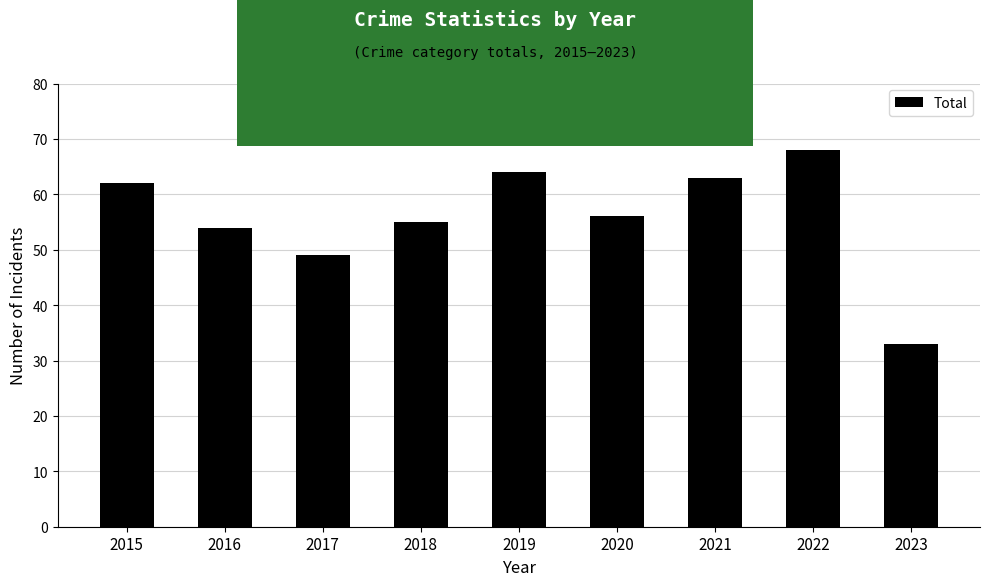

List the labels in order of value, largest first.

2022, 2019, 2021, 2015, 2020, 2018, 2016, 2017, 2023